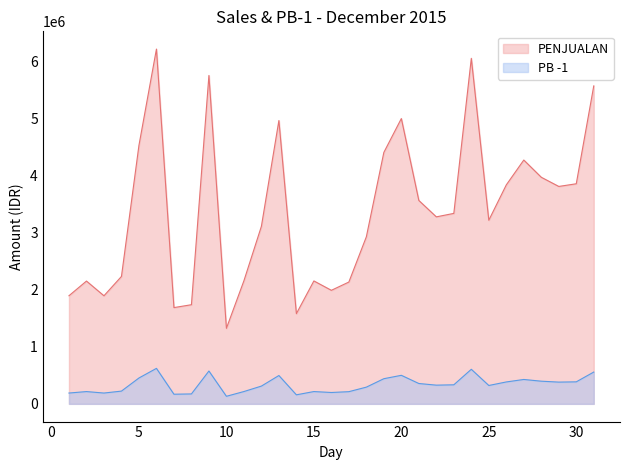

Is the value of PB -1 at 27 greater than the value of PENJUALAN at 8?

No